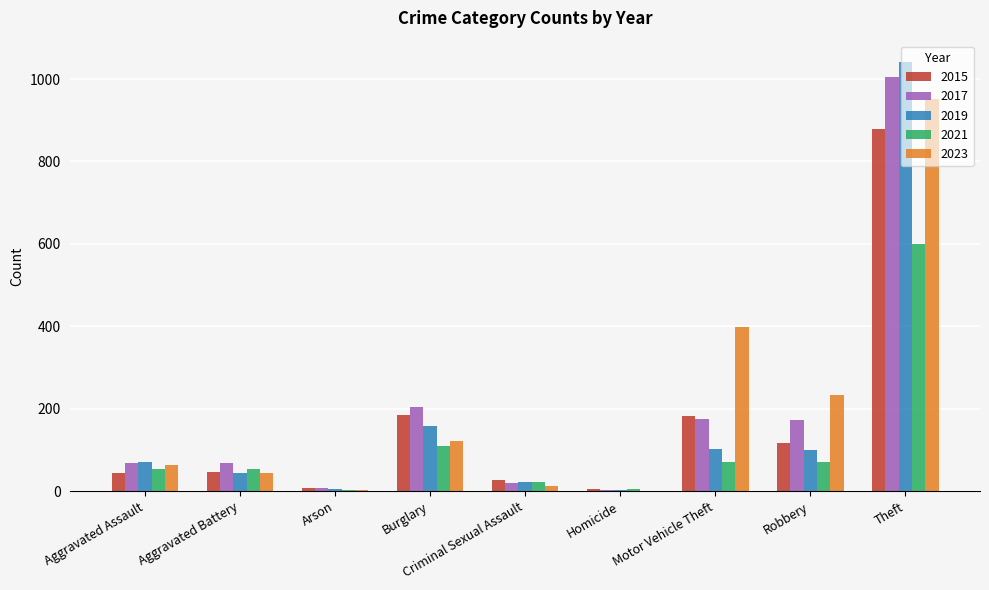

Count the number of categories in the chart.

9